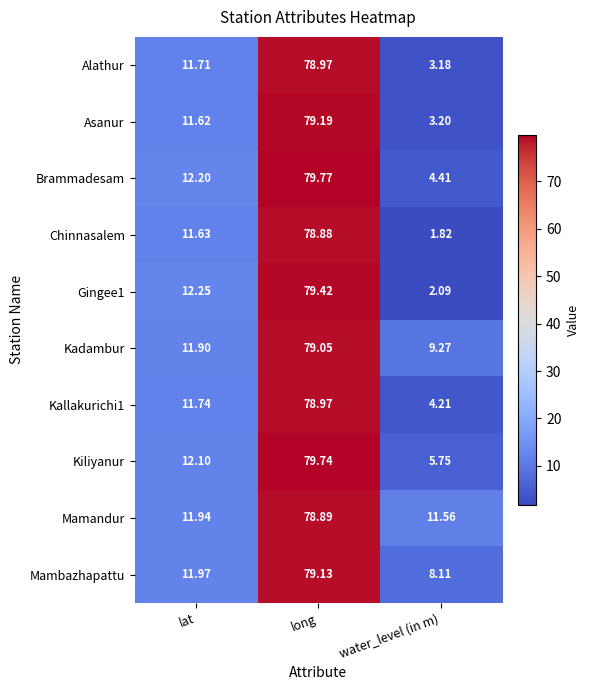

At which label does Mambazhapattu reach its minimum?

water_level (in m)